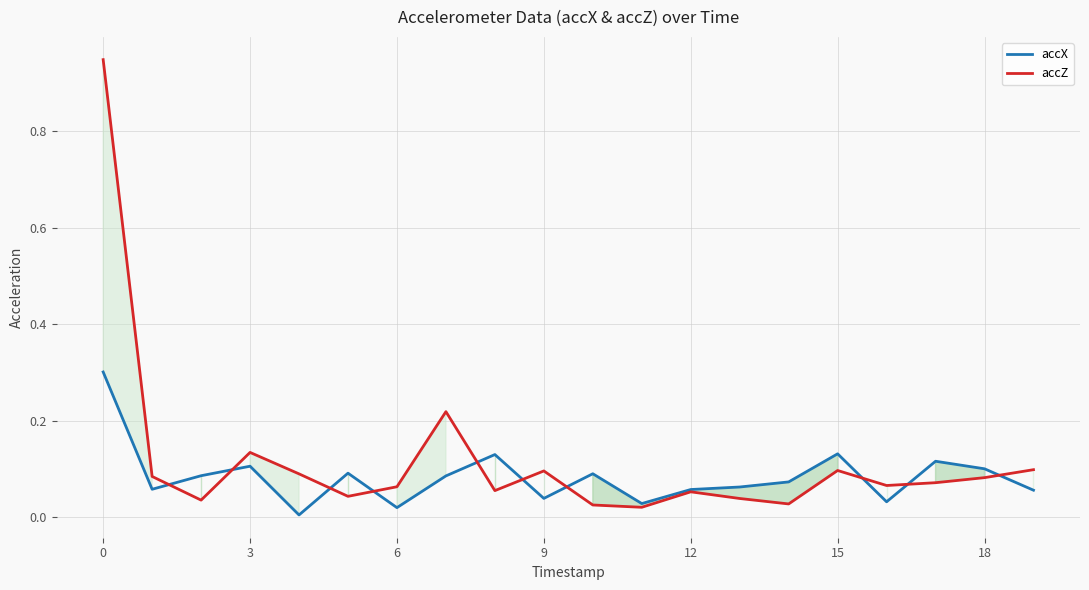

Reading left to right, extract all data points from this chart.

accX: 0.3	0.1	0.1	0.1	0.0	0.1	0.0	0.1	0.1	0.0	0.1	0.0	0.1	0.1	0.1	0.1	0.0	0.1	0.1	0.1
accZ: 0.9	0.1	0.0	0.1	0.1	0.0	0.1	0.2	0.1	0.1	0.0	0.0	0.1	0.0	0.0	0.1	0.1	0.1	0.1	0.1